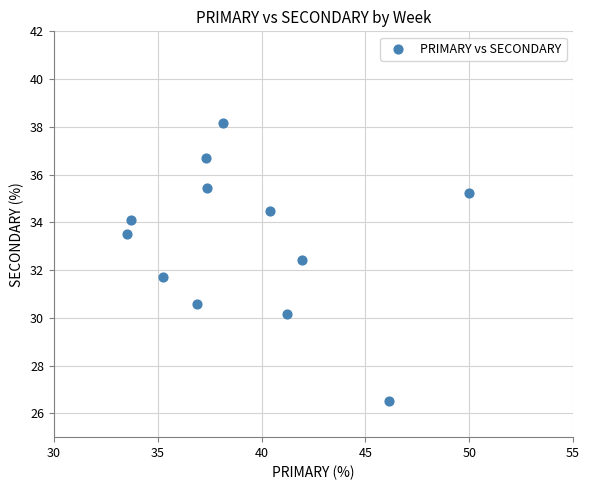

What is the range of X values (max minus min)?

16.5